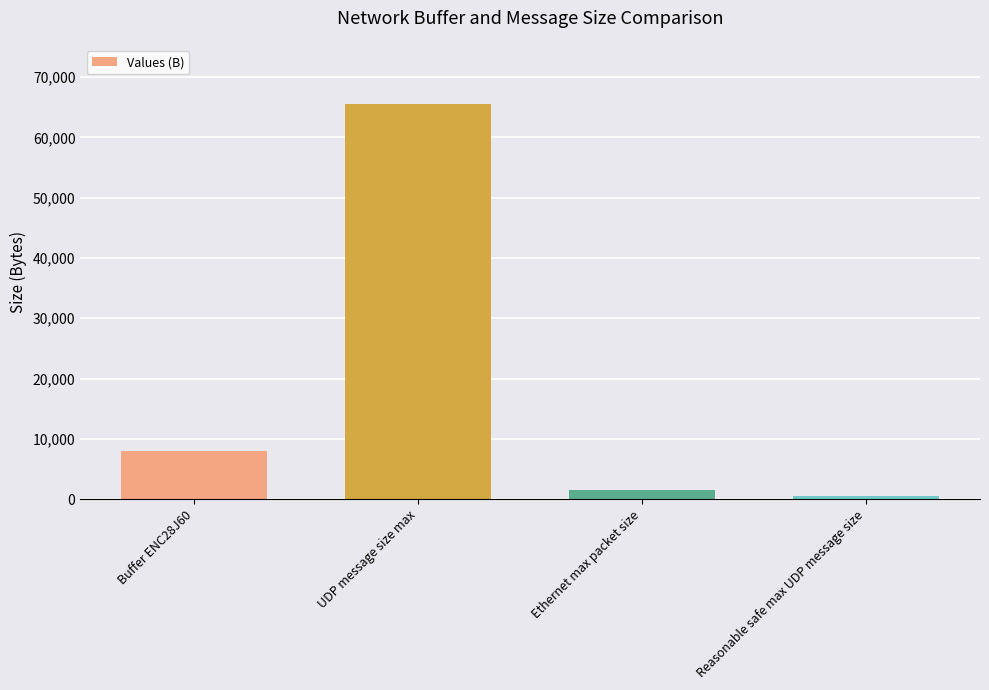

How many series are shown in this chart?

1